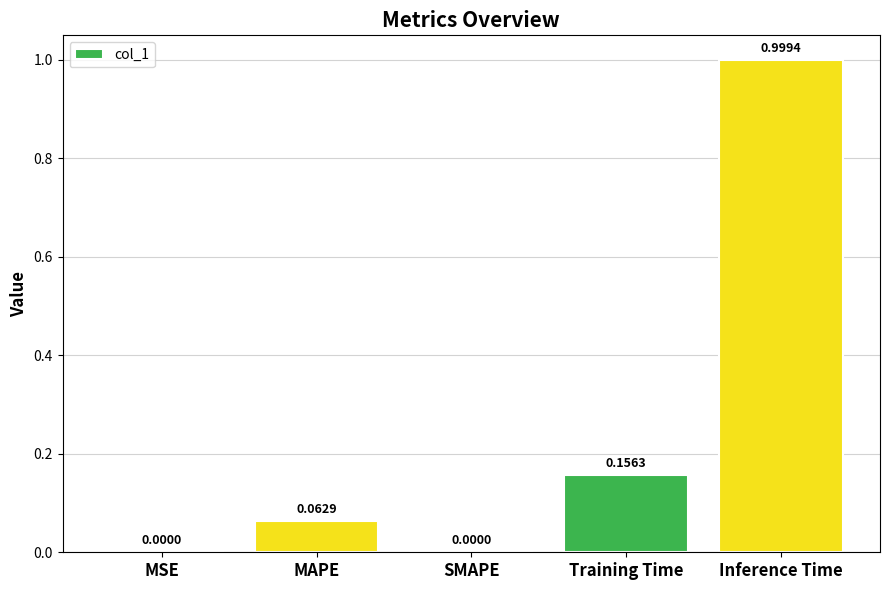

At which category does the chart reach its peak across all series?

Inference Time